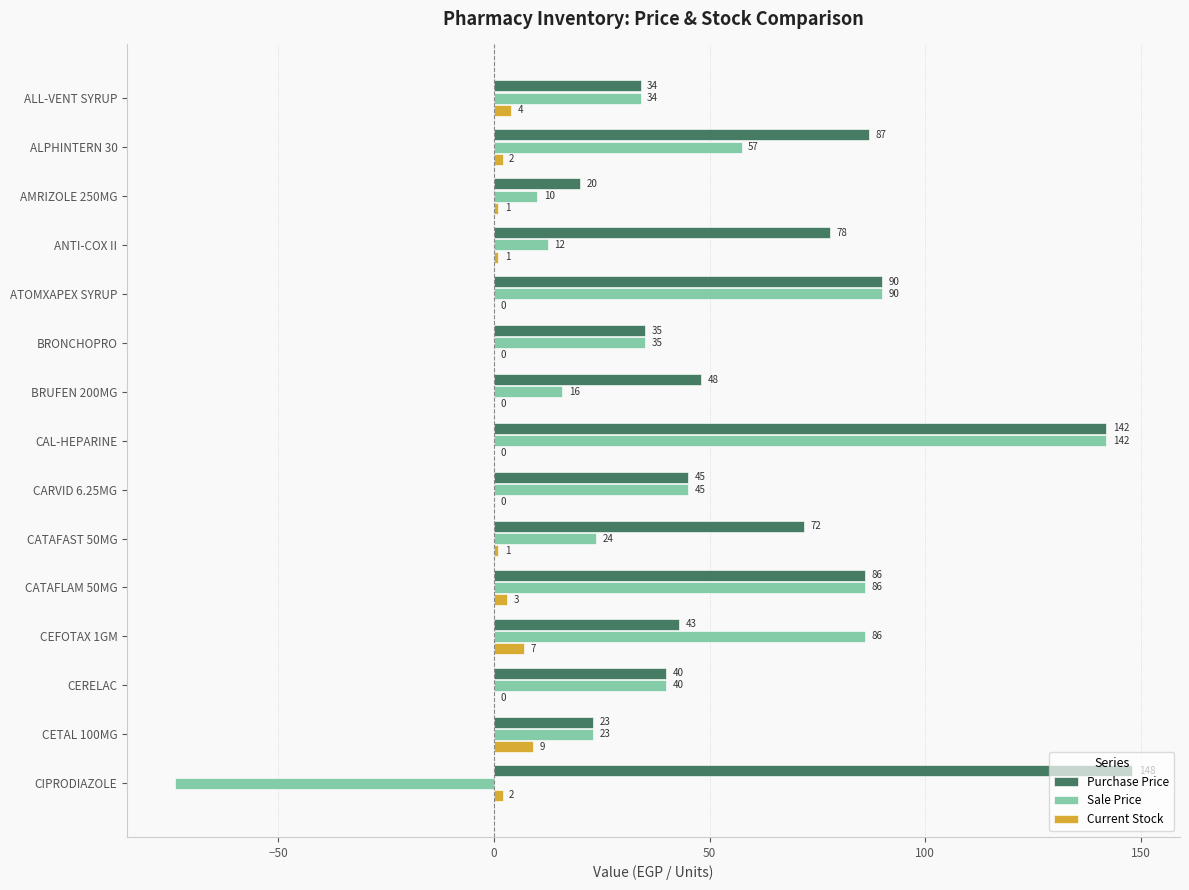

The value of Sale Price at CIPRODIAZOLE is -74.0. True or false?

True